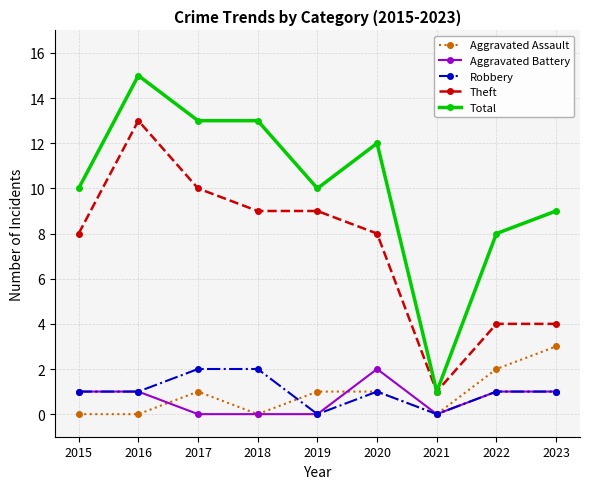

The Robbery series shows 1 at 2020. True or false?

True